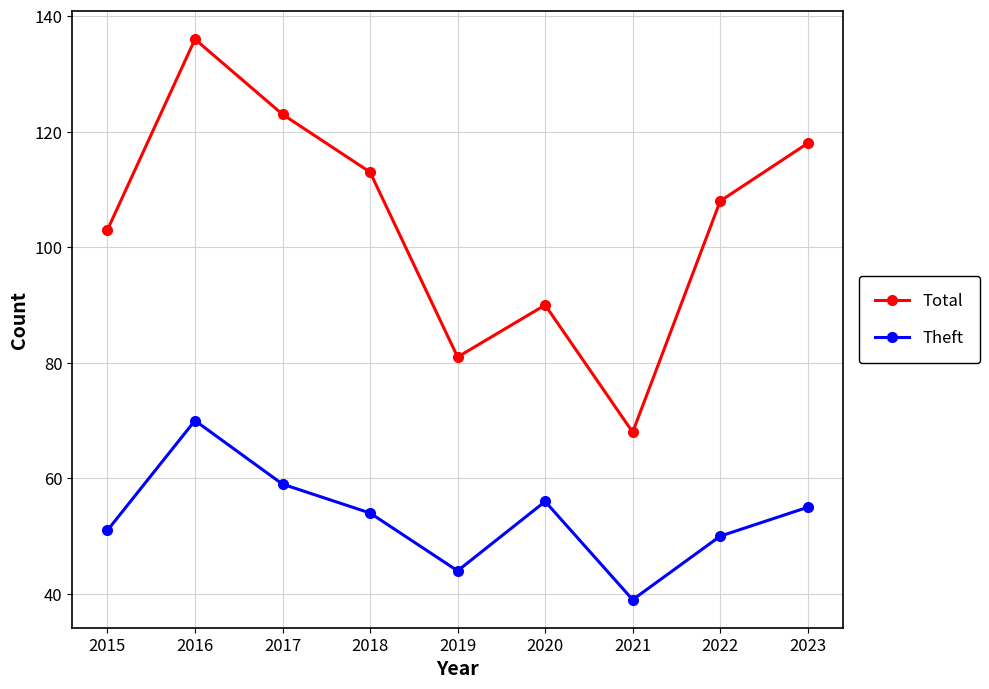

What is the difference between the maximum and minimum values in the Theft series?

31